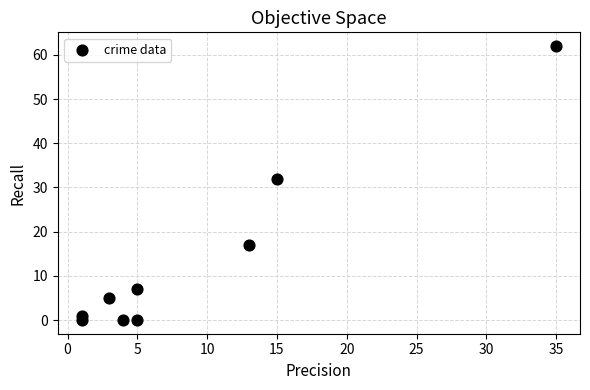

What Y value in the scatter plot is closest to 31?

32